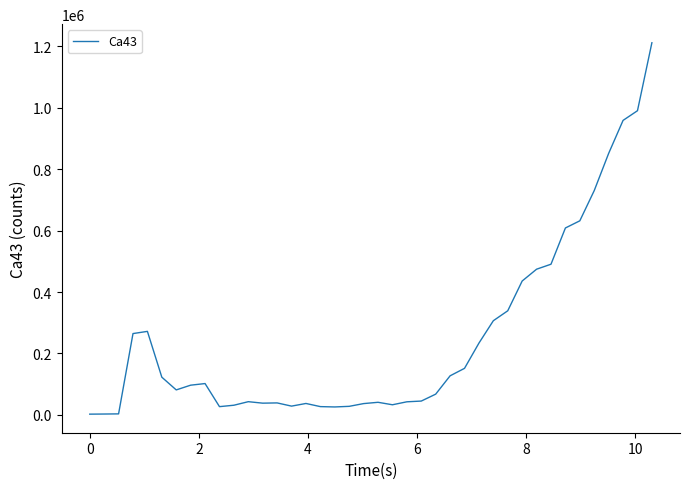

What is the maximum value shown in the chart?

1211055.6